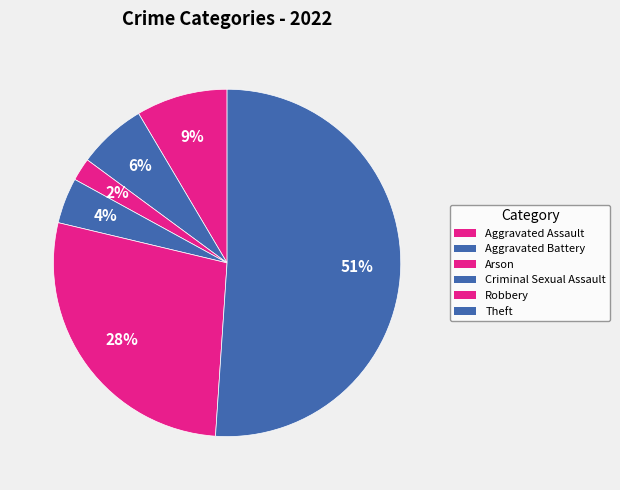

Is it true that Arson is 2% of the pie?

True